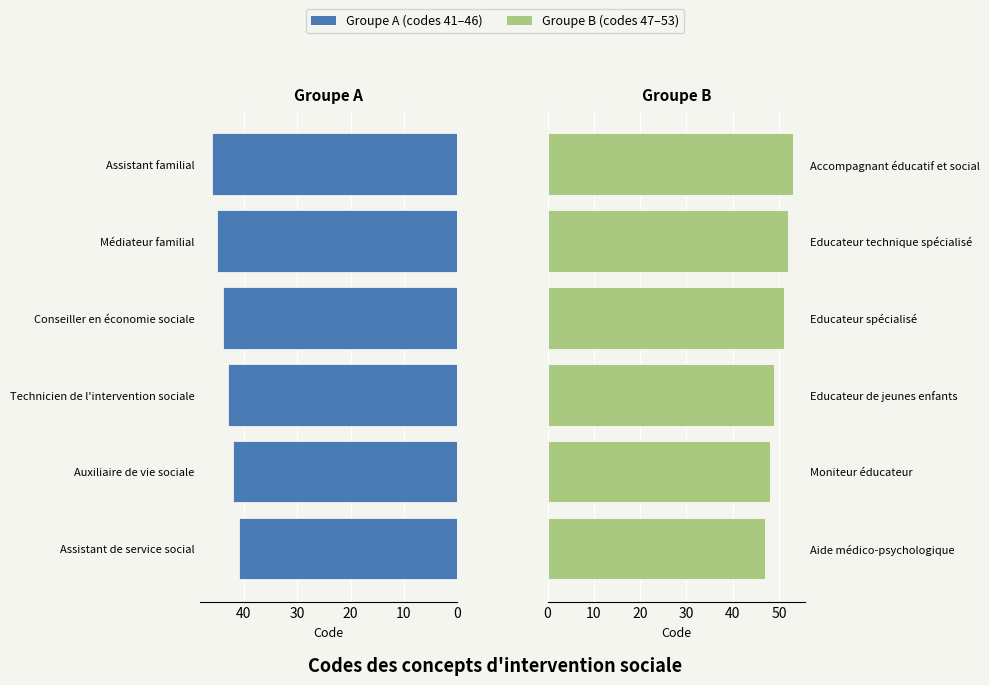

What is the sum of all Groupe B values?

300